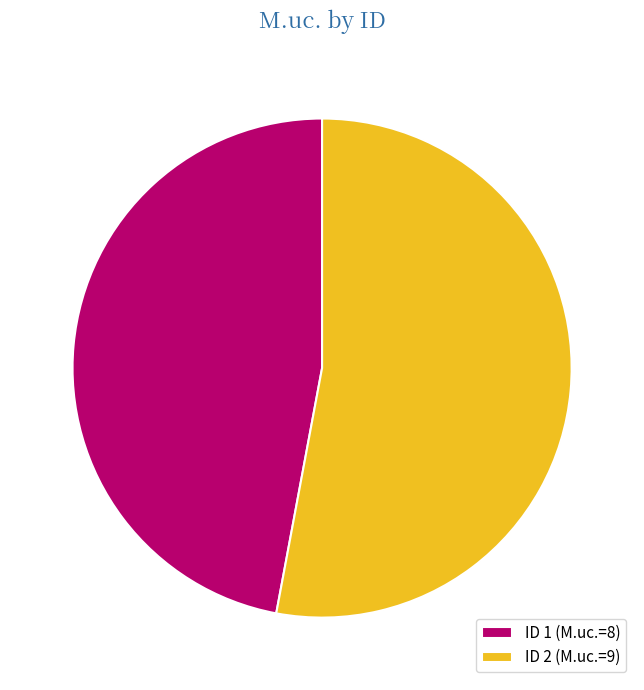

Is there any slice that represents more than half of the pie?

Yes